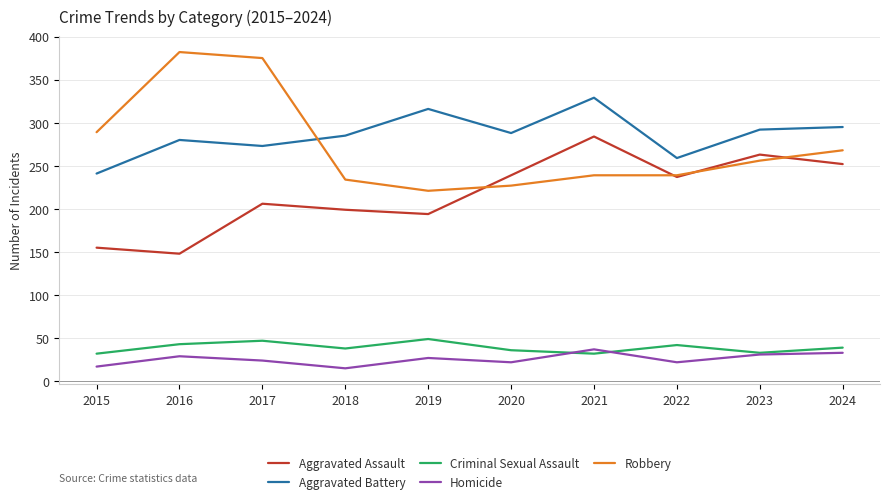

What is the sum of all Aggravated Assault values?

2177